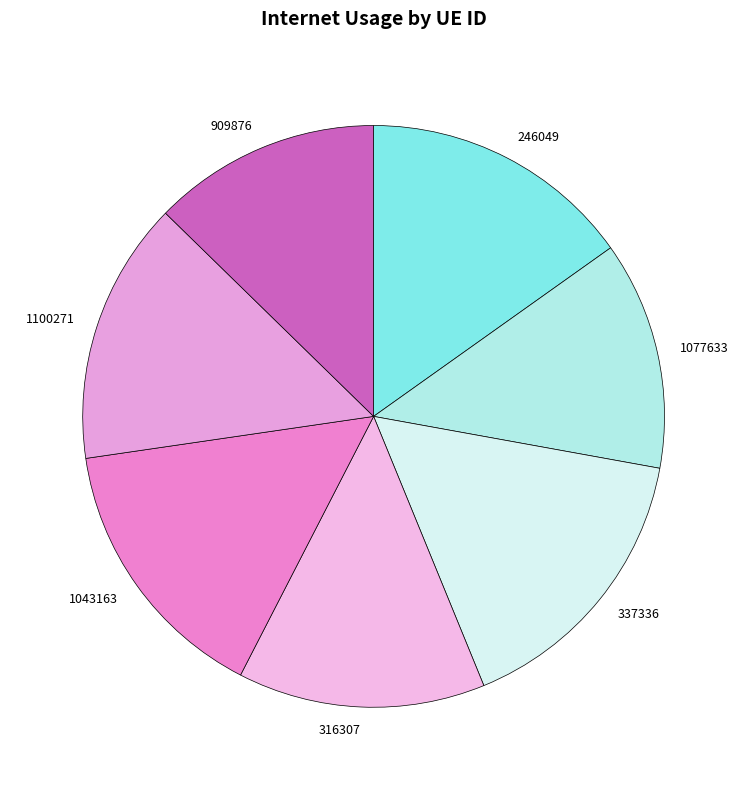

True or false: 1077633 accounts for 13% of the total.

True